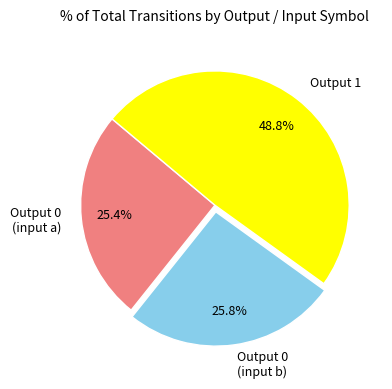

To the nearest percent, what is the difference between the largest and smallest slice percentages?

23%